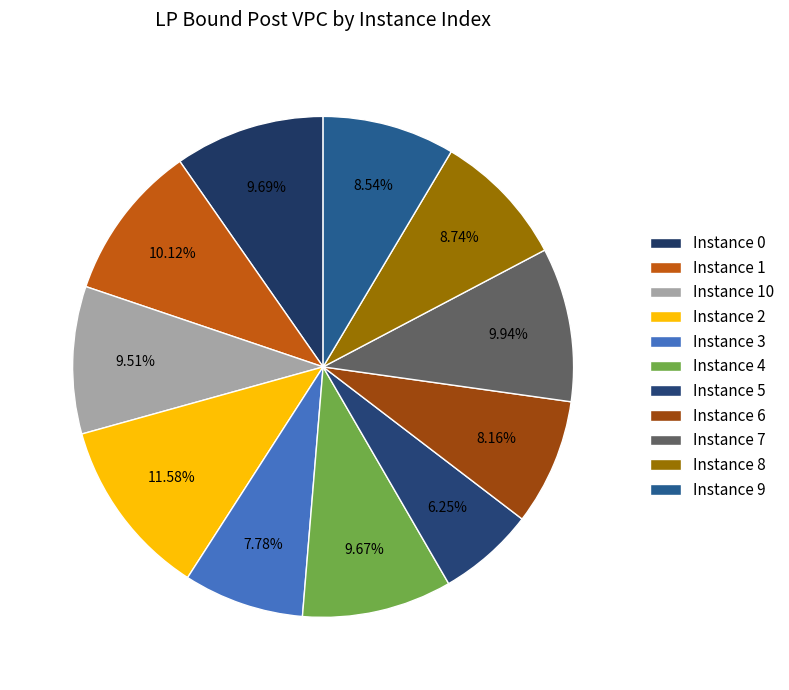

Is there a majority slice in this chart?

No